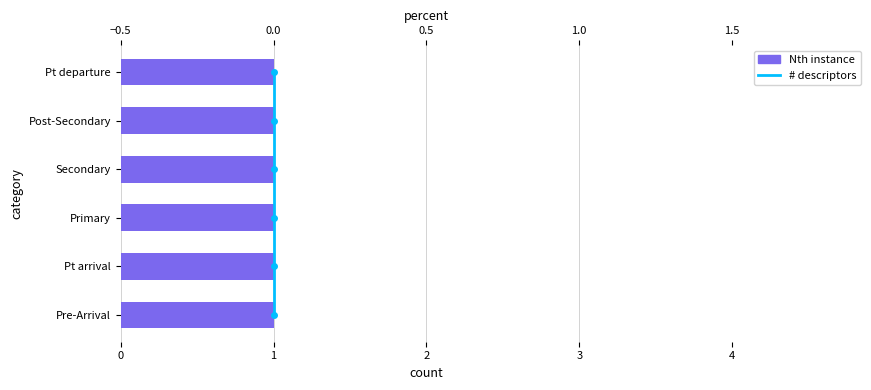

How many series are shown in this chart?

2